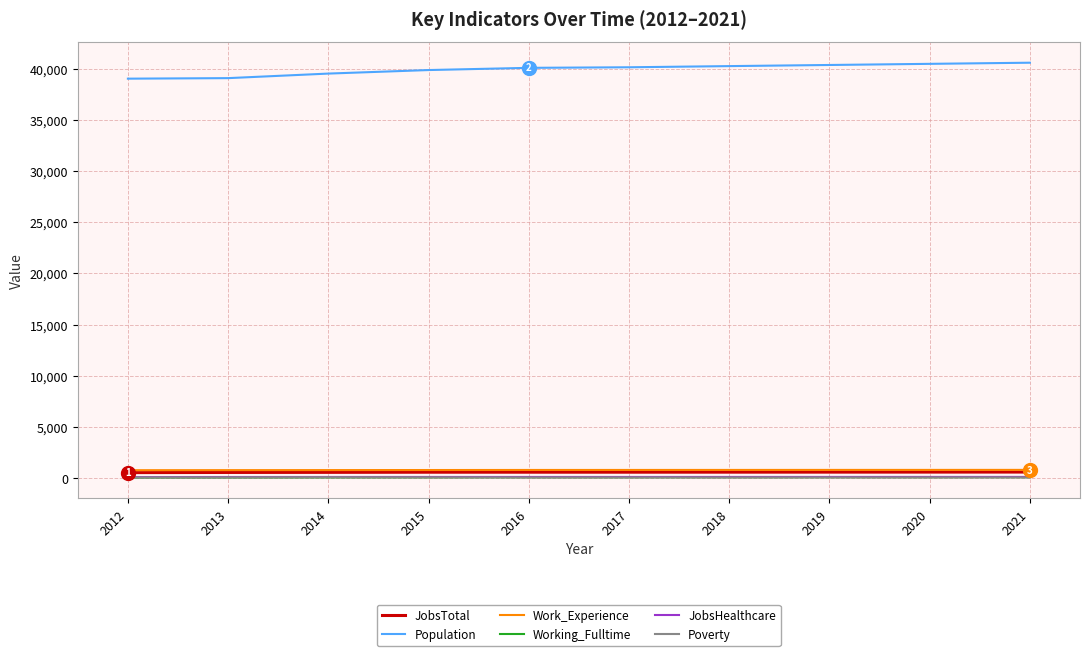

Which series has the largest range (max minus min)?

Population